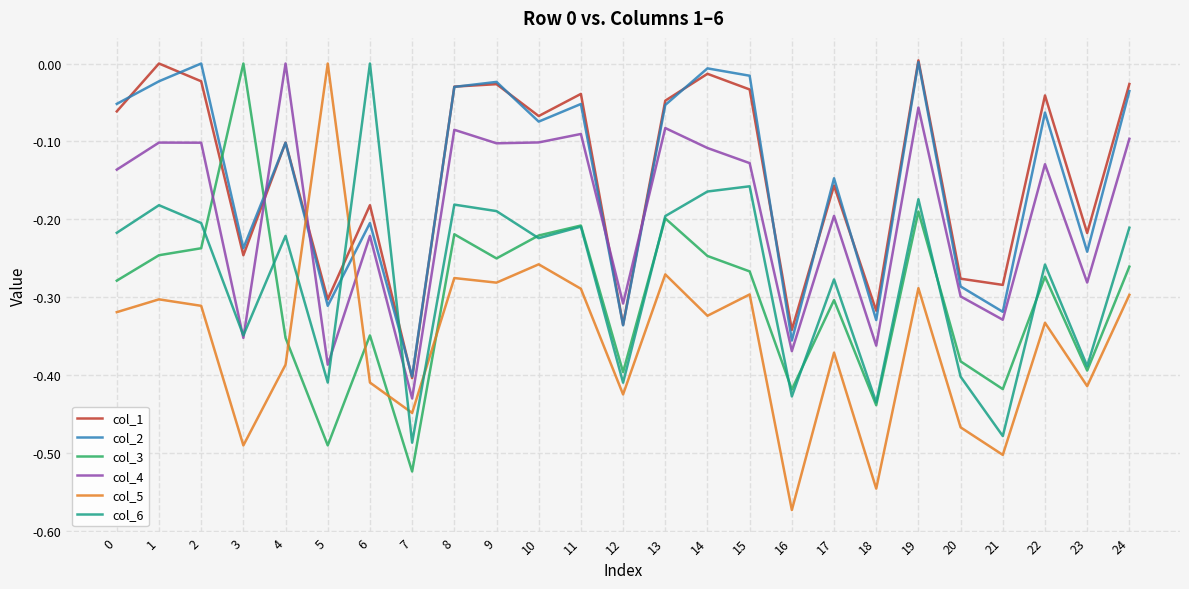

What is the difference between the col_1 values at 12 and 9?

0.3